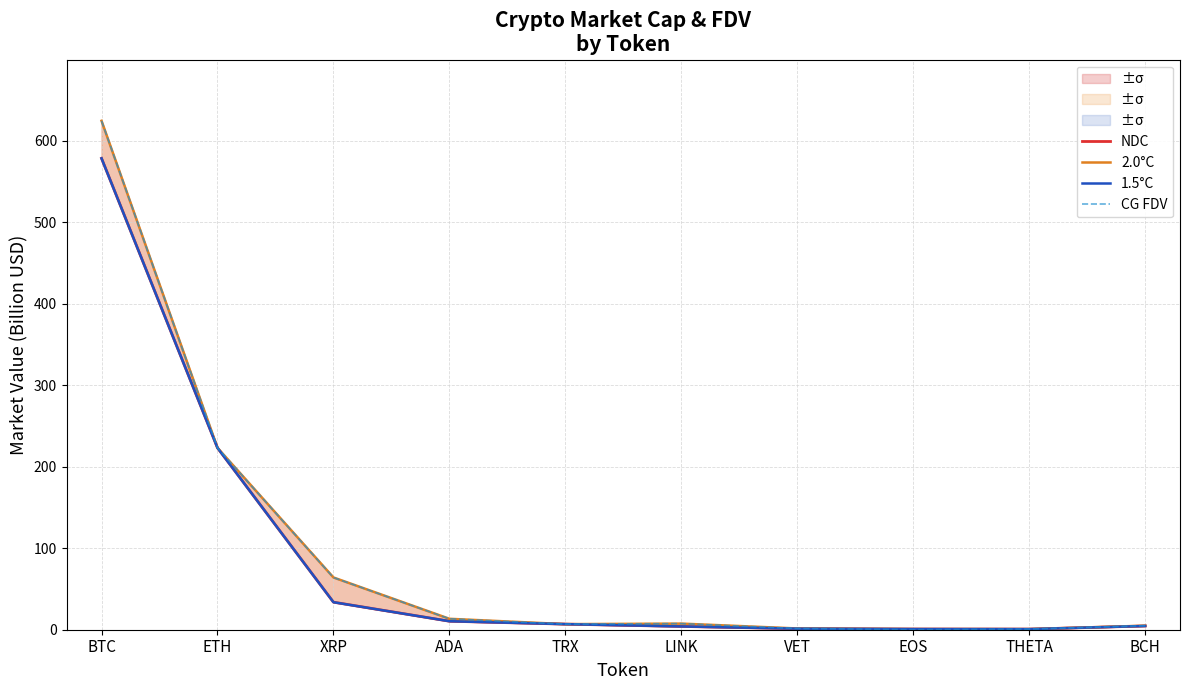

True or false: 2.0°C has a value of 410.5 at BTC.

False